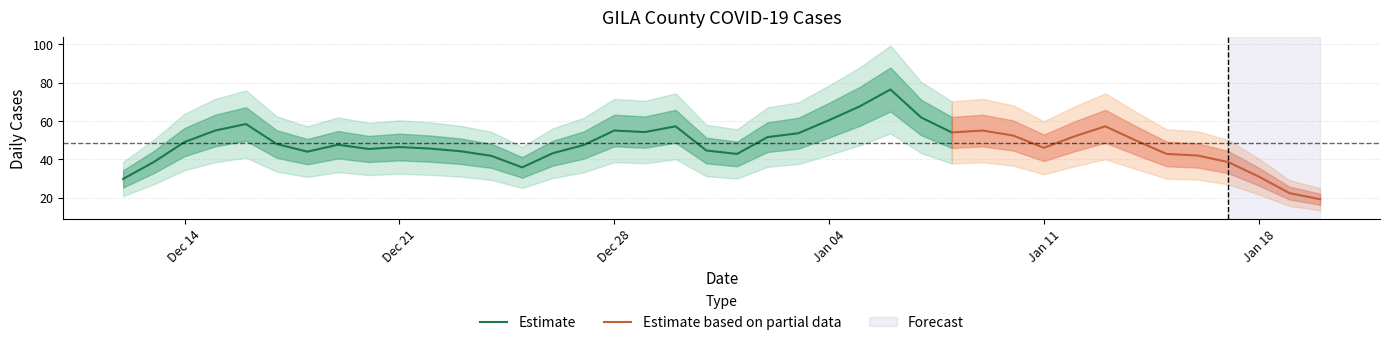

True or false: Estimate has a value of 95.5 at Jan 04.

False